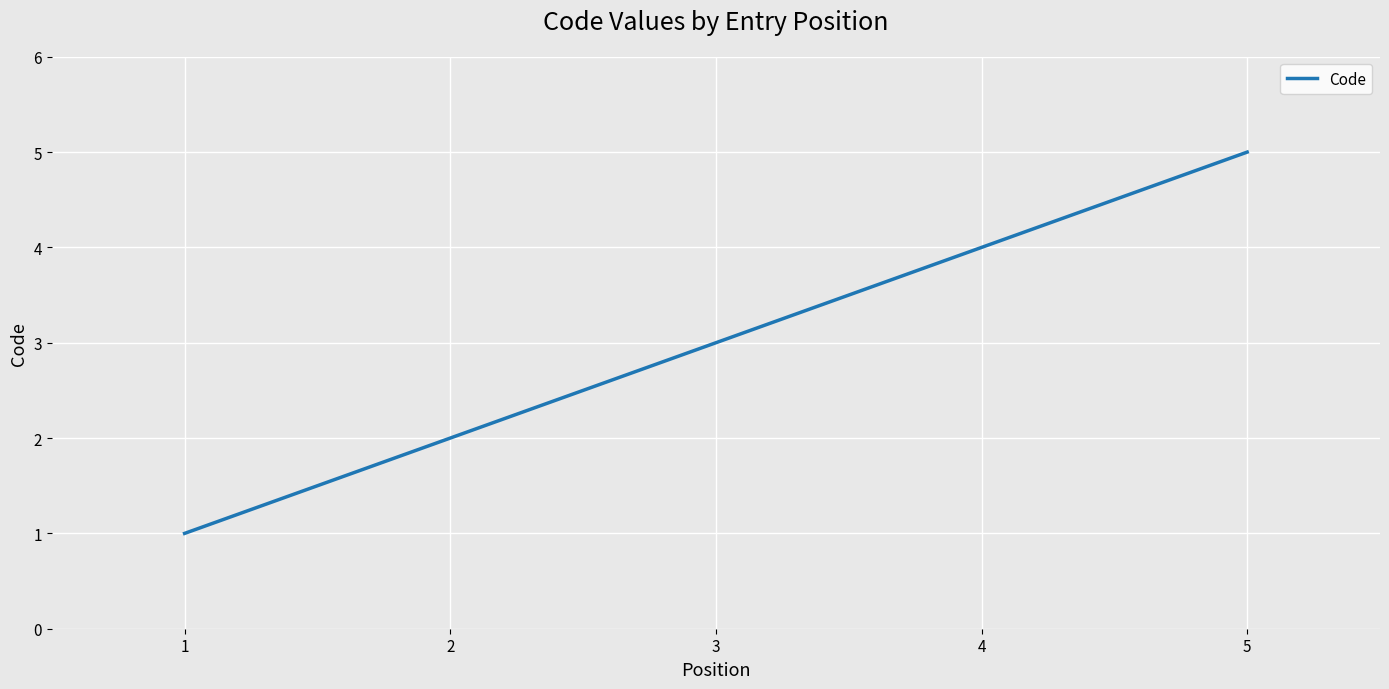

List the labels in order of value, smallest first.

1, 2, 3, 4, 5